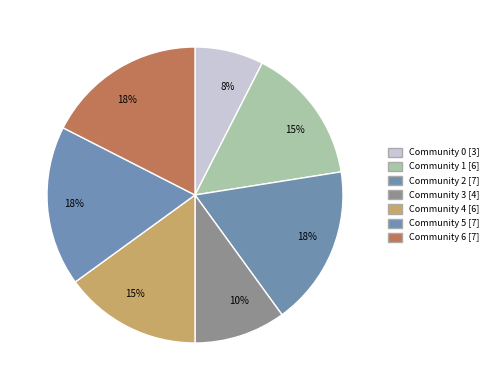

Count the number of slices in the pie.

7